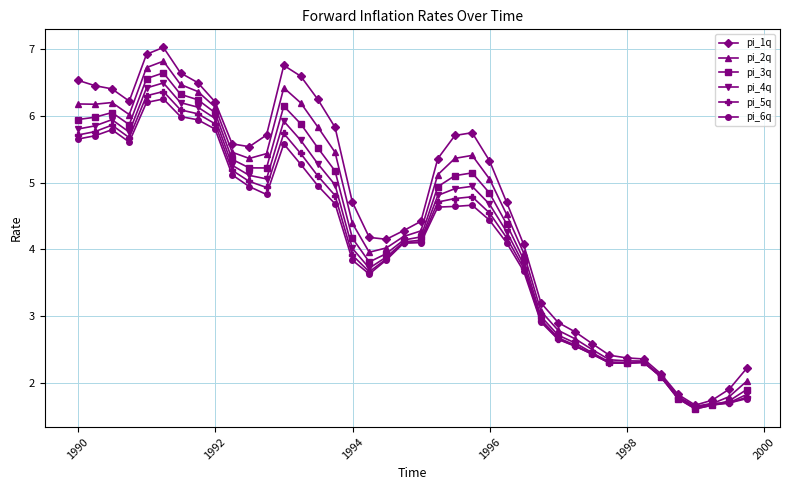

What are all the series names shown in the legend?

pi_1q, pi_2q, pi_3q, pi_4q, pi_5q, pi_6q